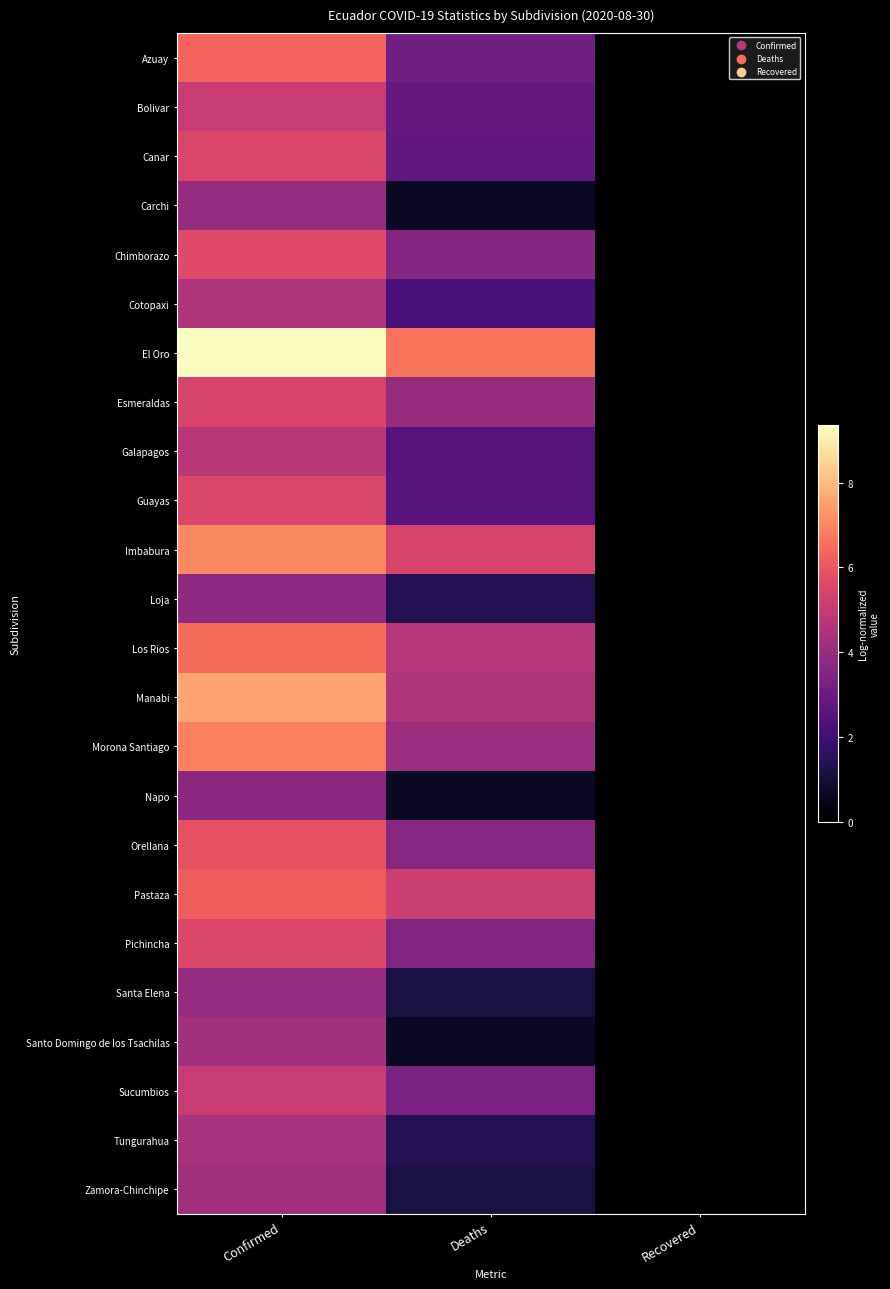

Between Confirmed and Recovered, which series saw the biggest shift?

El Oro